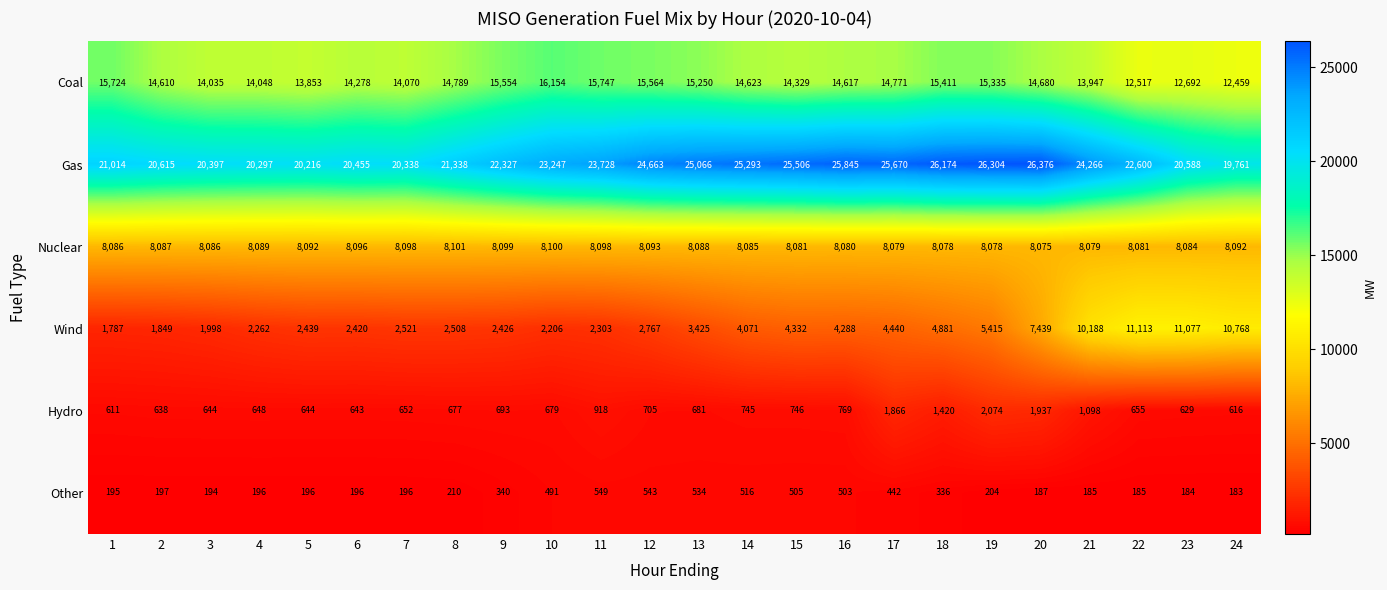

Which category has the lowest value across all series?

24